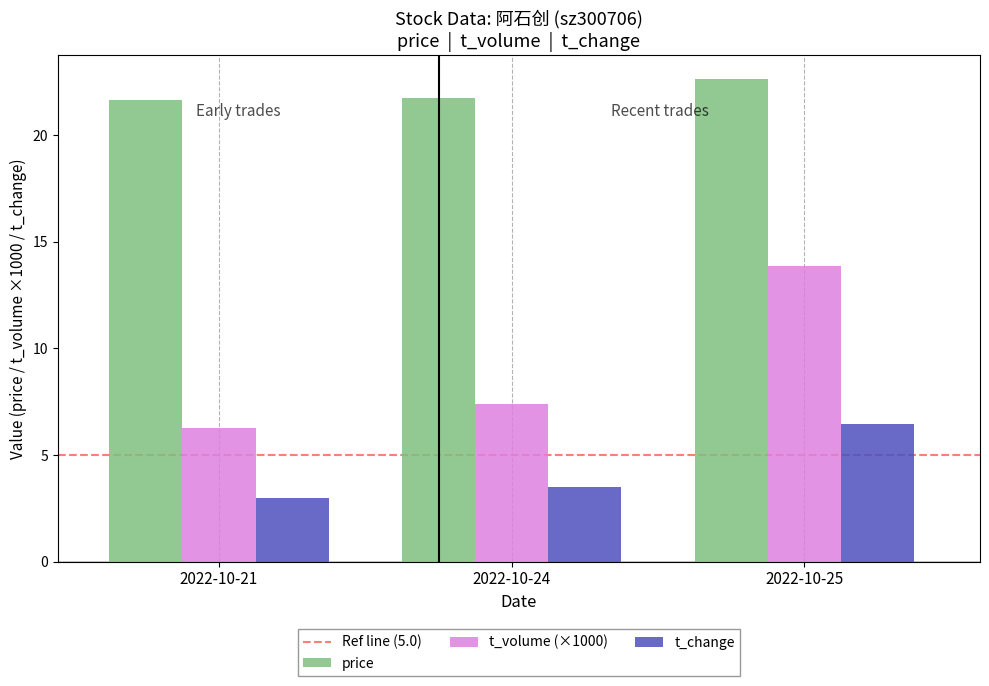

What is the highest value of the t_change series?

6.4